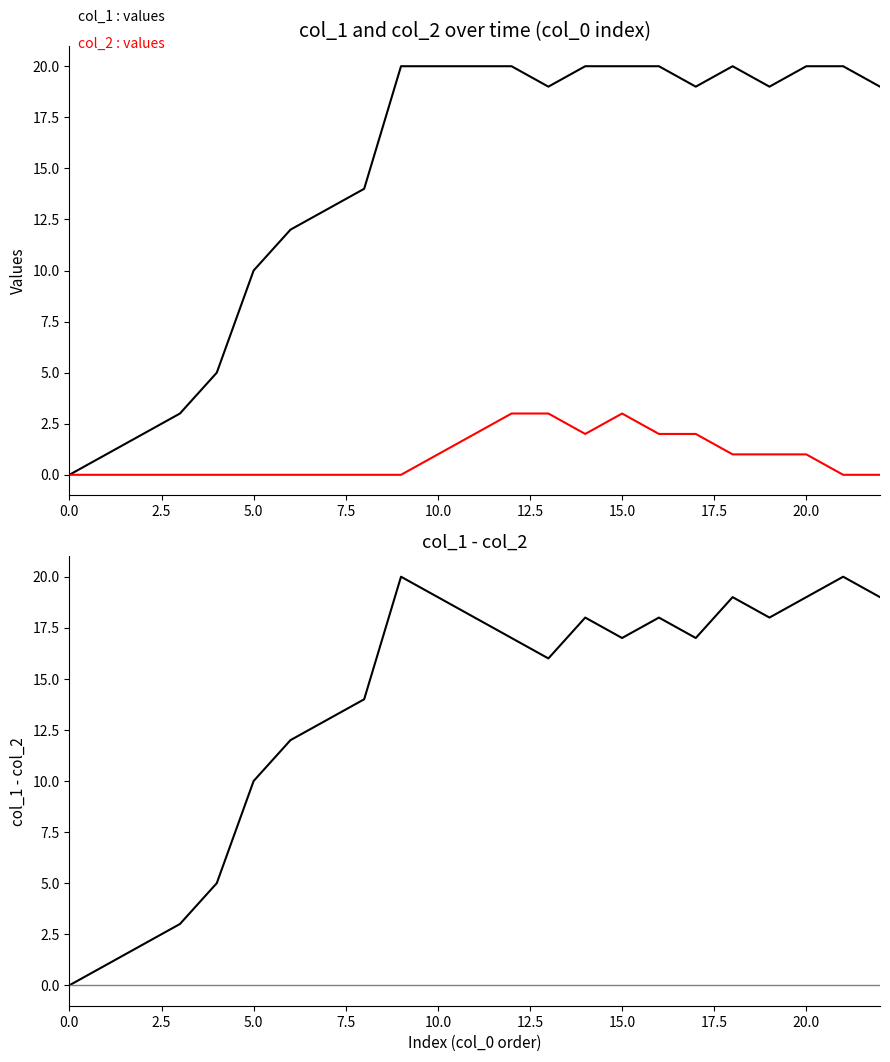

Is the value of col_2 at 21 greater than the value of col_1 - col_2 at 2.5?

No